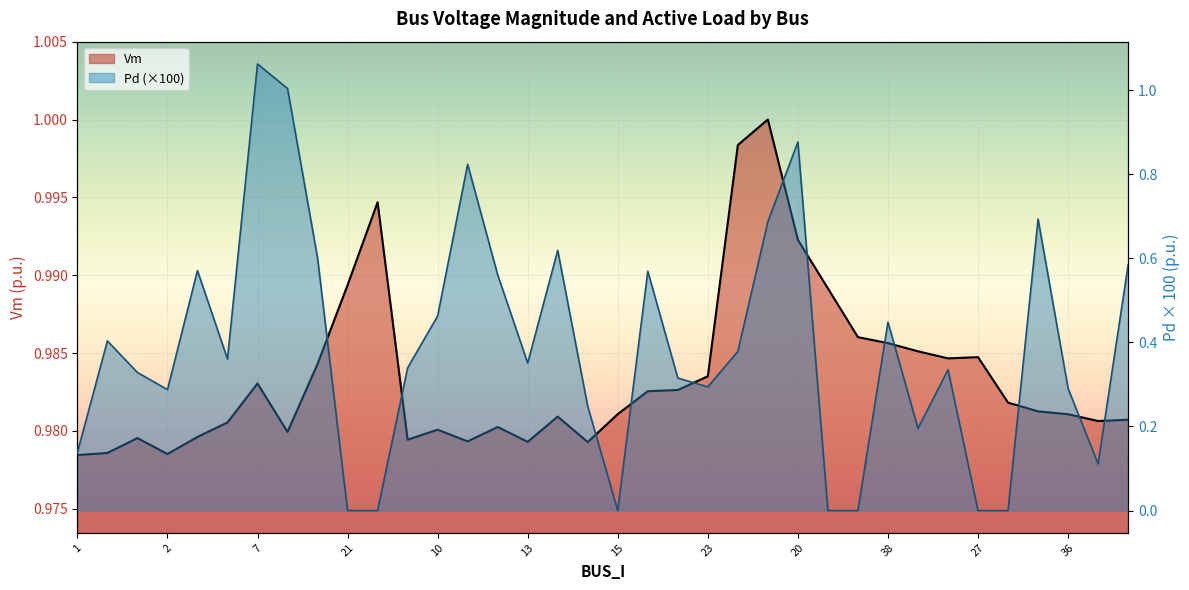

What is the label of the 14th point from the left?

11